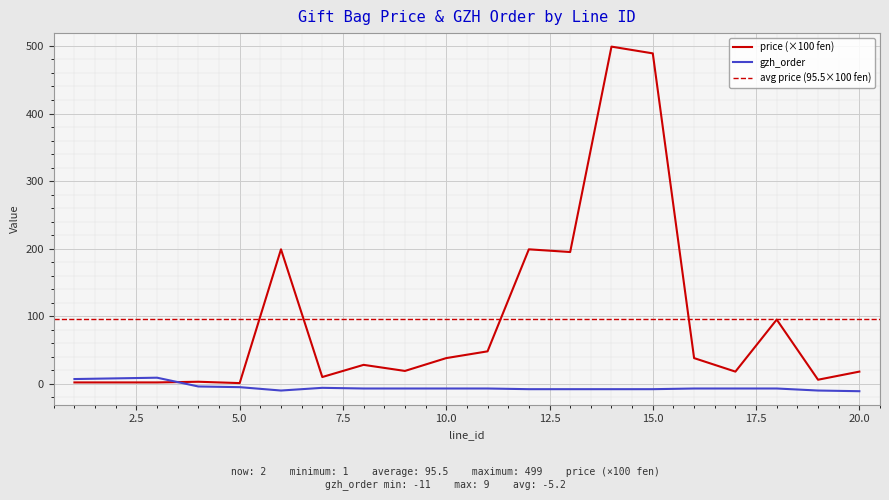

Where do price and gzh_order first cross each other?

3 and 4